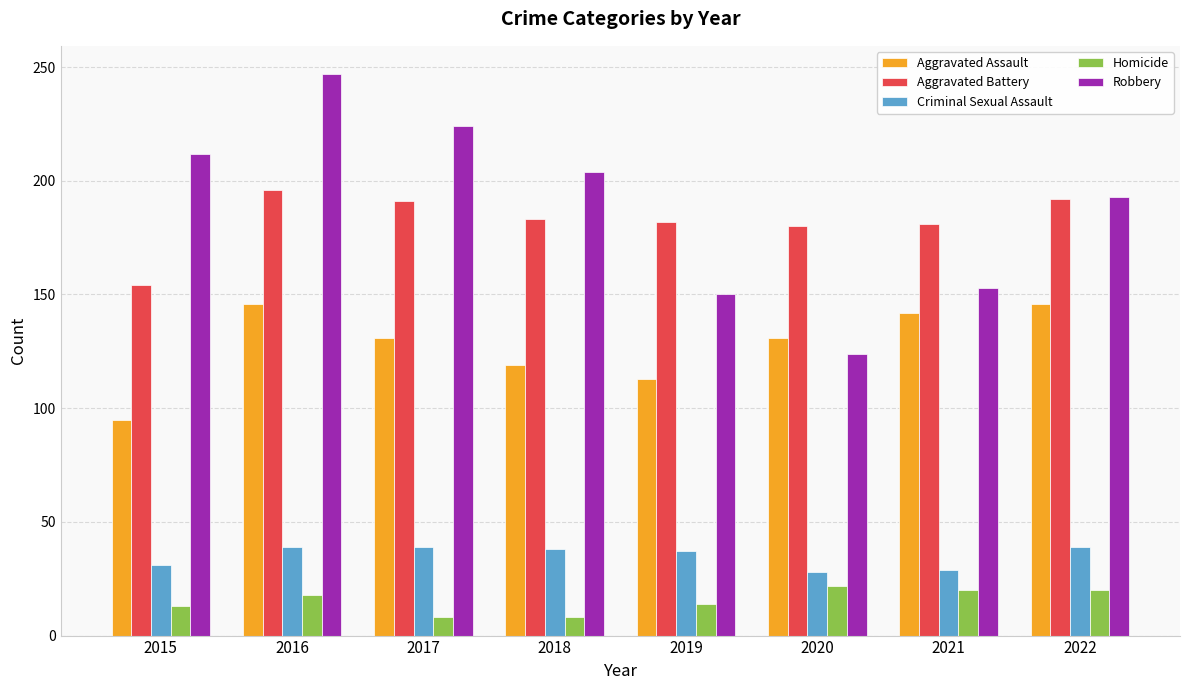

Rank the series at 2020 from highest to lowest value.

Aggravated Battery, Aggravated Assault, Robbery, Criminal Sexual Assault, Homicide